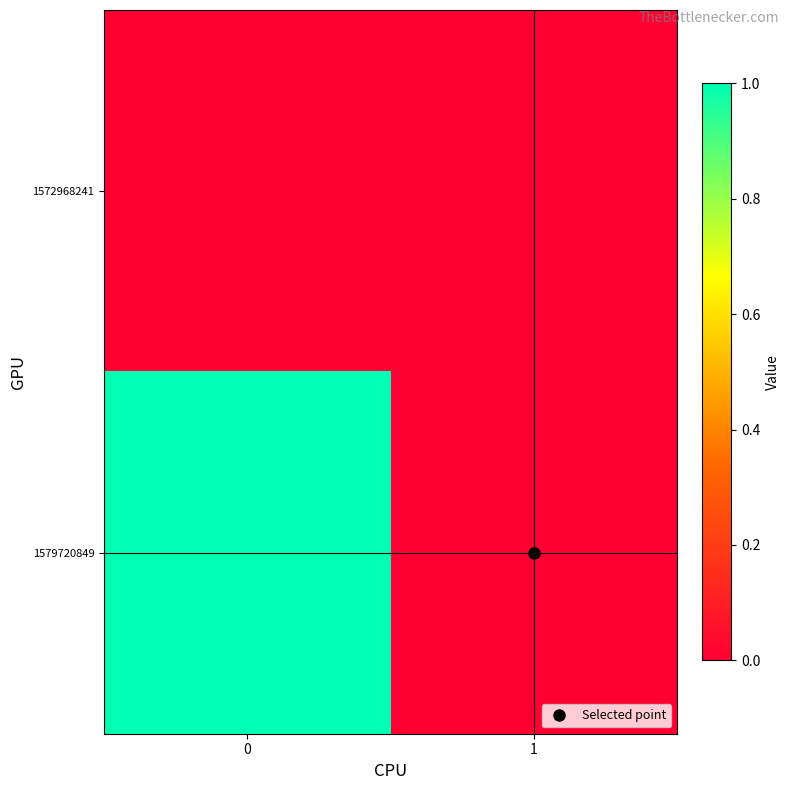

Reading left to right, list all the values displayed in this chart.

1572968241: 0=0	1=0
1579720849: 0=1	1=0